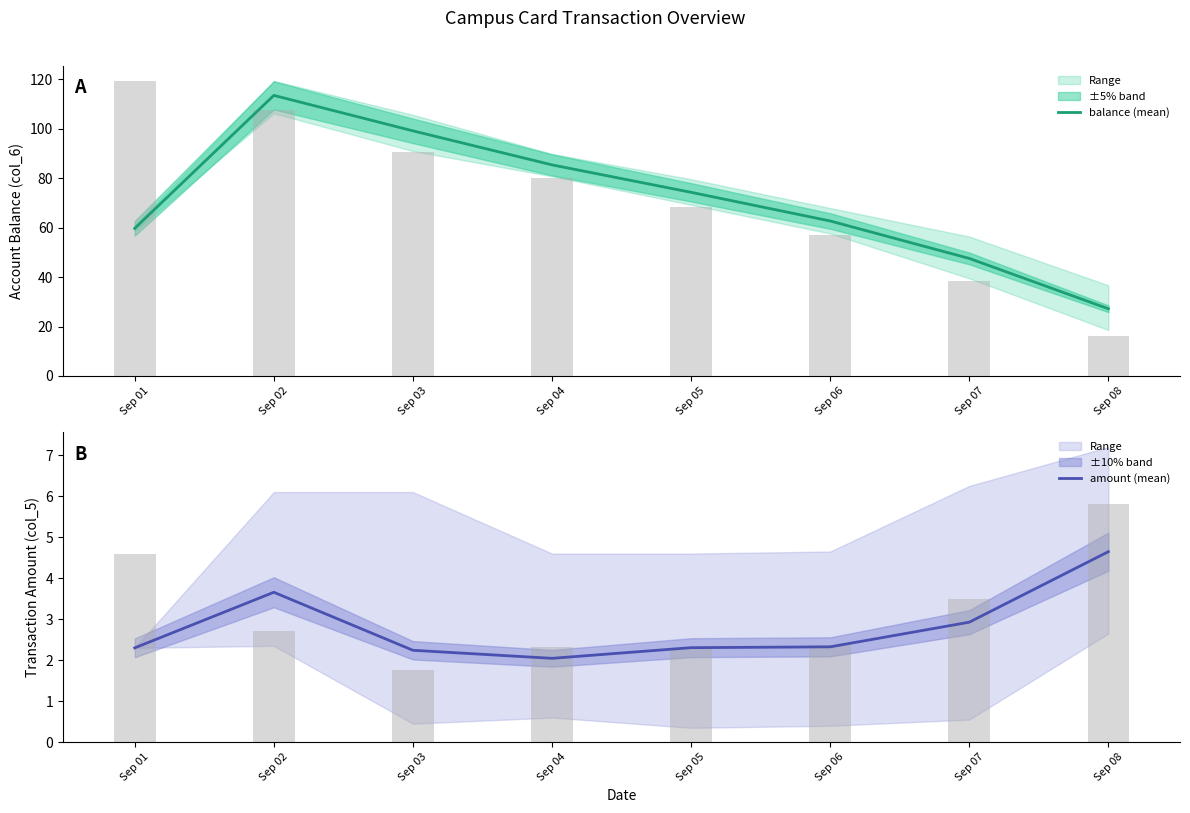

Reading right to left, transcribe all the data shown in this chart.

balance (mean): 27.2	47.5	62.7	74.3	85.4	99.2	113.5	59.7
amount (mean): 4.6	2.9	2.3	2.3	2.0	2.2	3.7	2.3